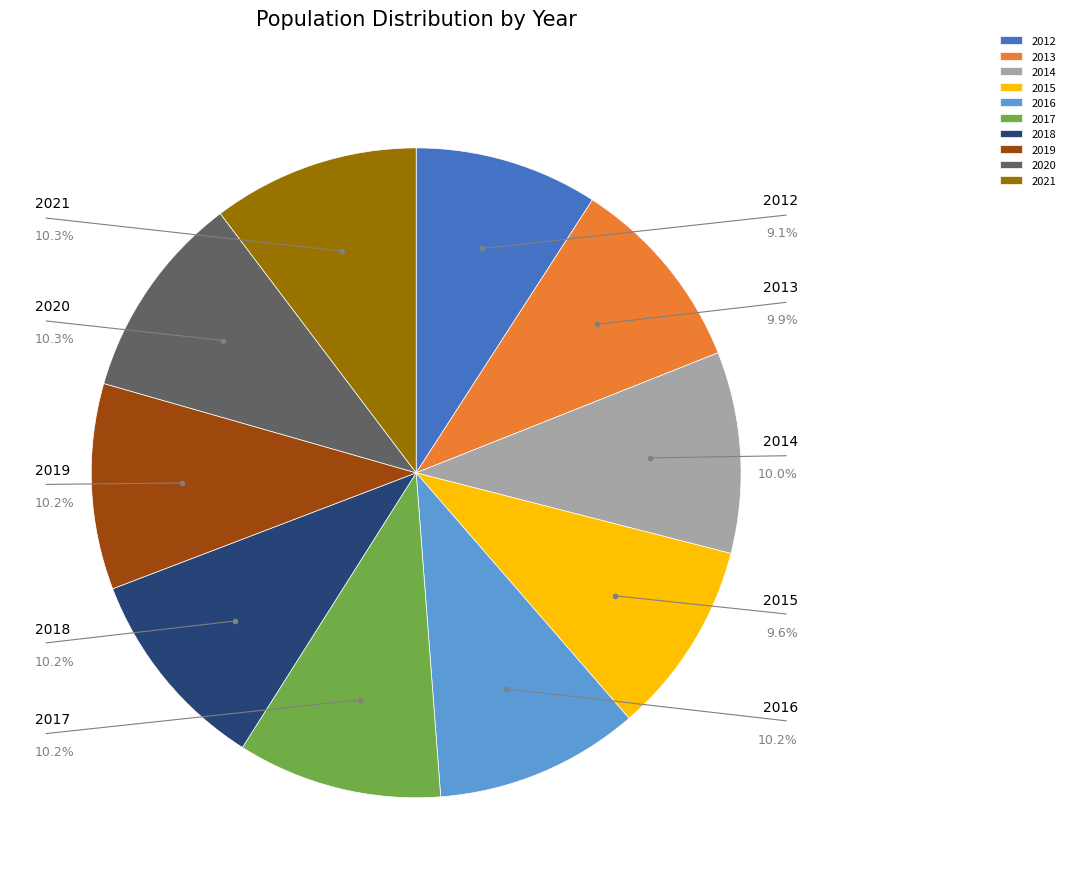

What percentage do 2015 and 2012 together represent?

18.8%